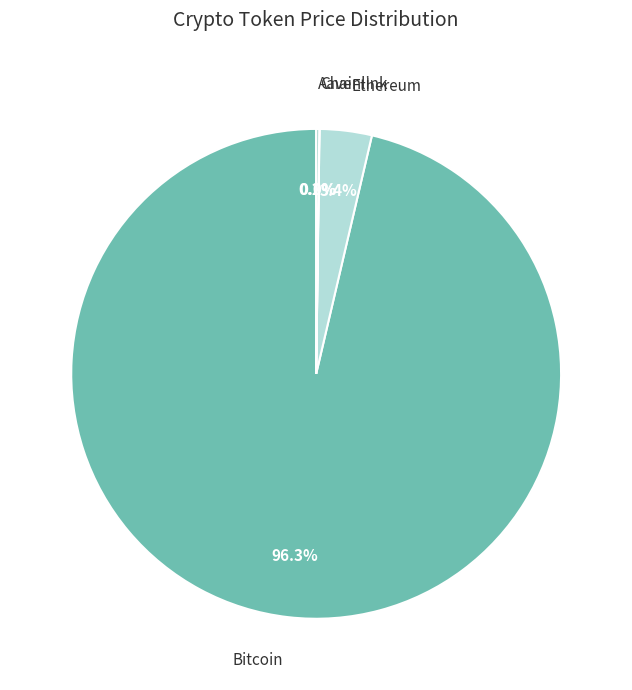

To the nearest percent, what is the difference between the largest and smallest slice percentages?

96%